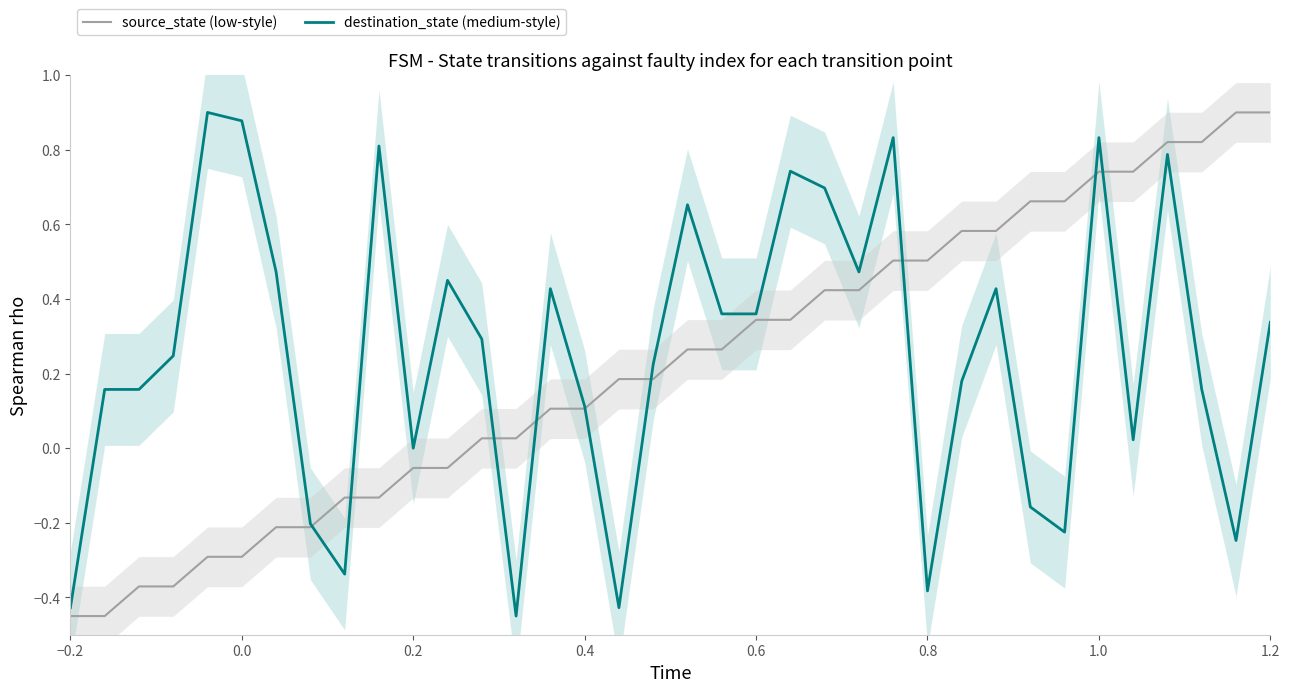

Which series has the widest spread of values?

source_state (low-style)